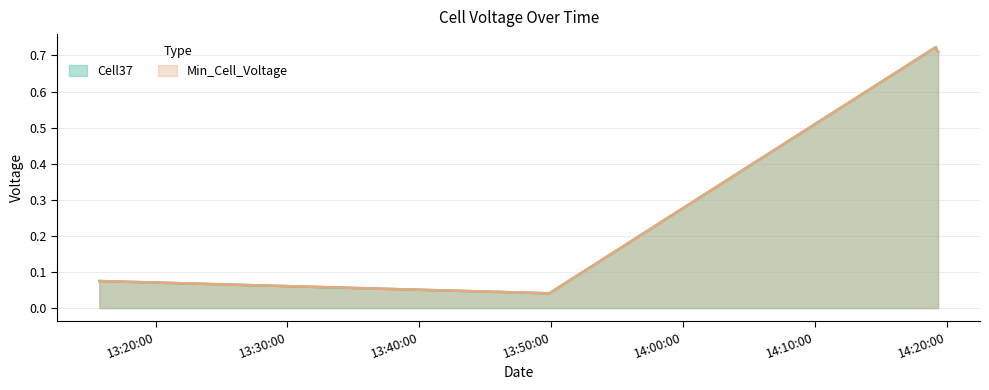

What is the total value across all series at 2022-10-10 14:19:09?

1.4